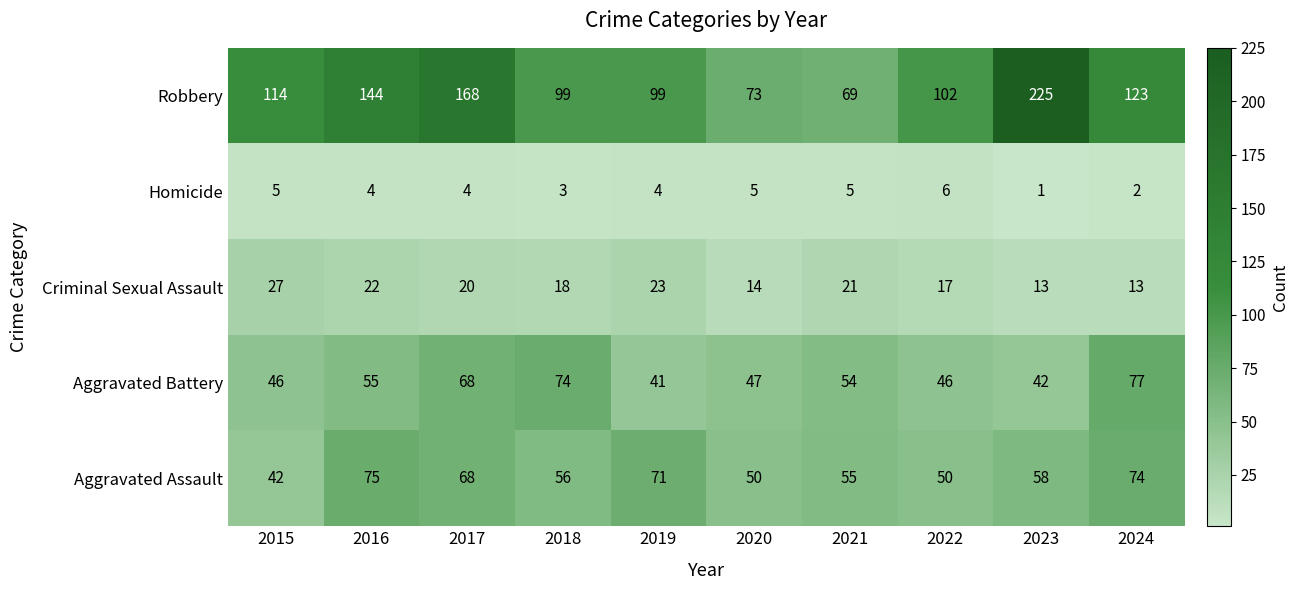

At 2019, list the series in order from largest to smallest.

Robbery, Aggravated Assault, Aggravated Battery, Criminal Sexual Assault, Homicide